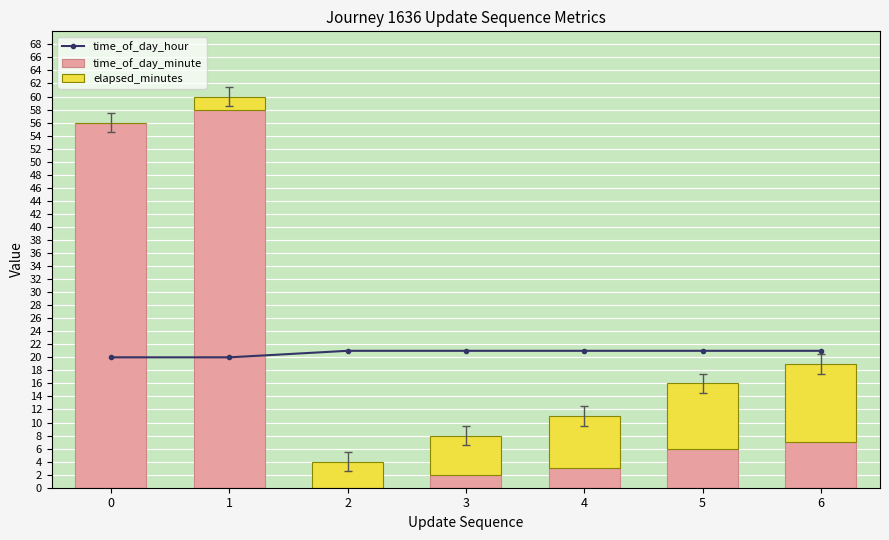

How many groups of bars are there?

7